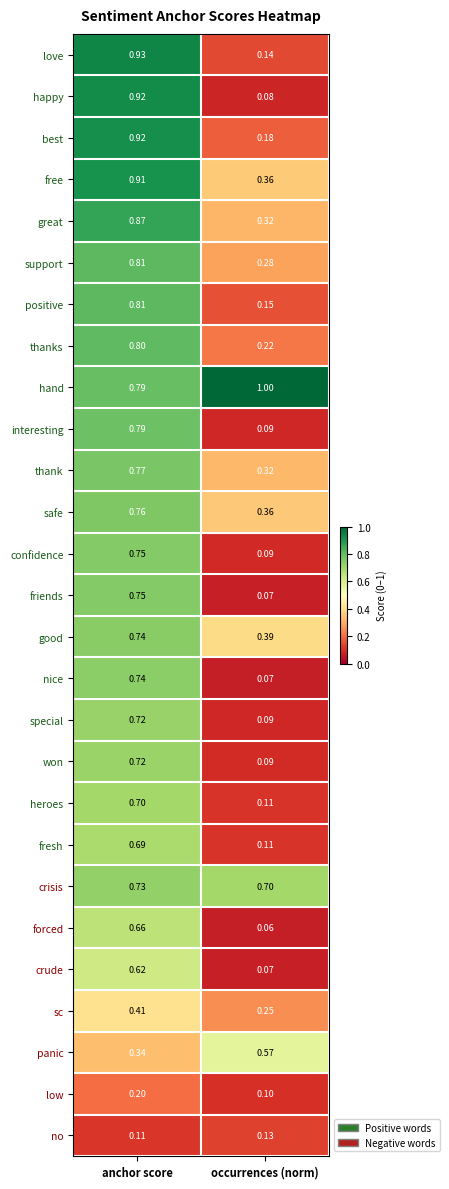

Which series has the largest range (max minus min)?

happy